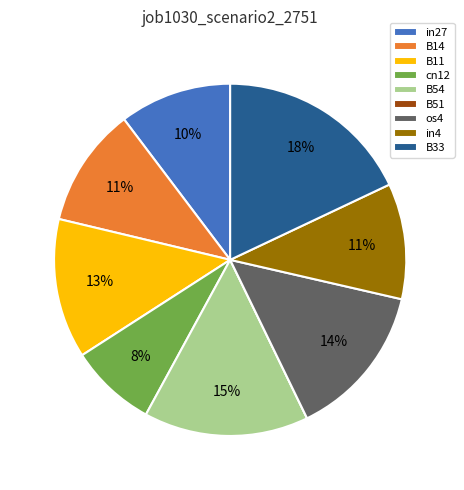

To the nearest percent, what is the difference between the largest and smallest slice percentages?

18%